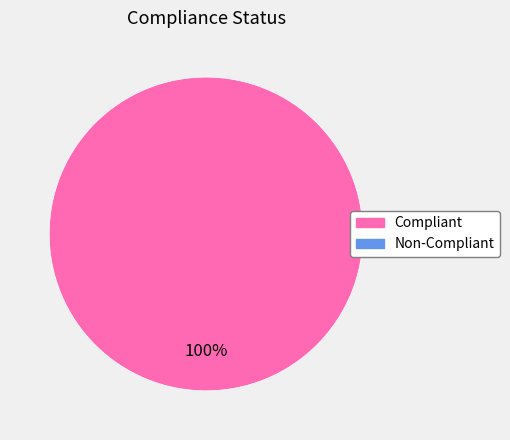

Is there a majority slice in this chart?

Yes